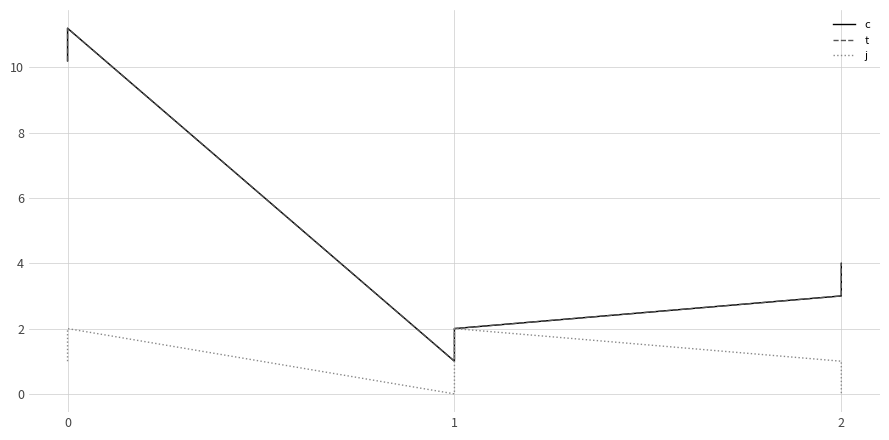

List the series in order of their peak value, highest first.

c, t, j